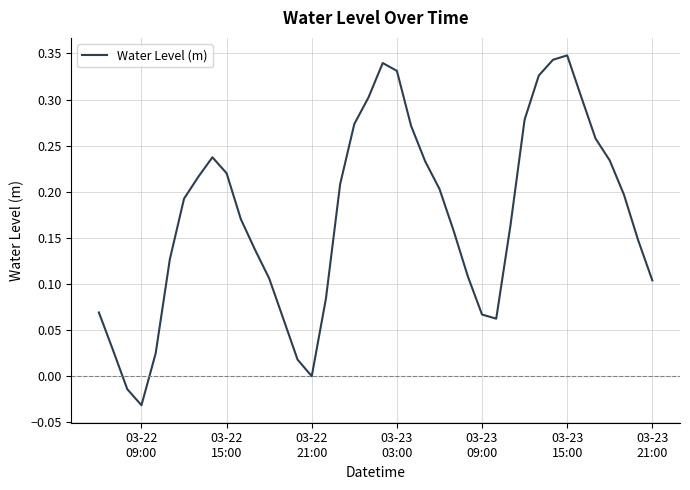

How many lines are shown in the chart?

1